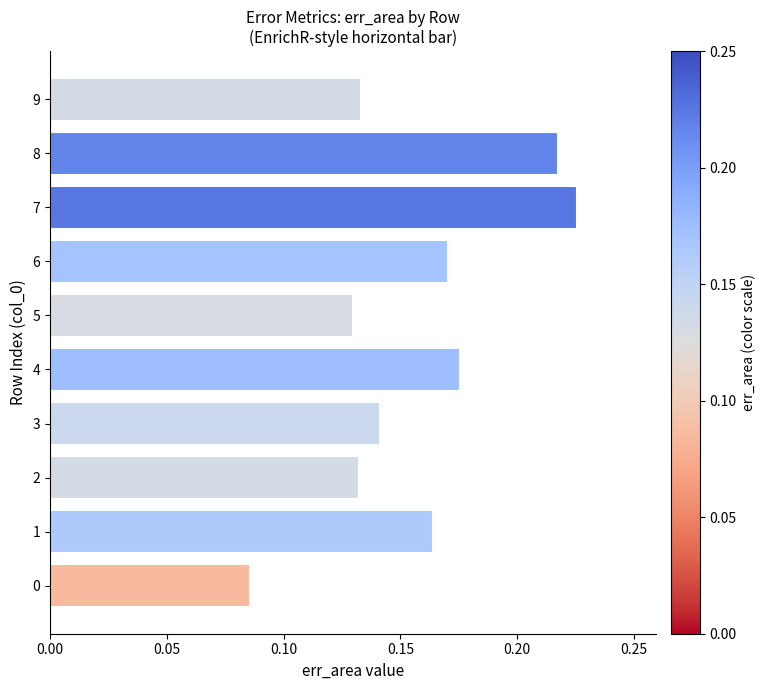

At which category does the chart reach its peak across all series?

7